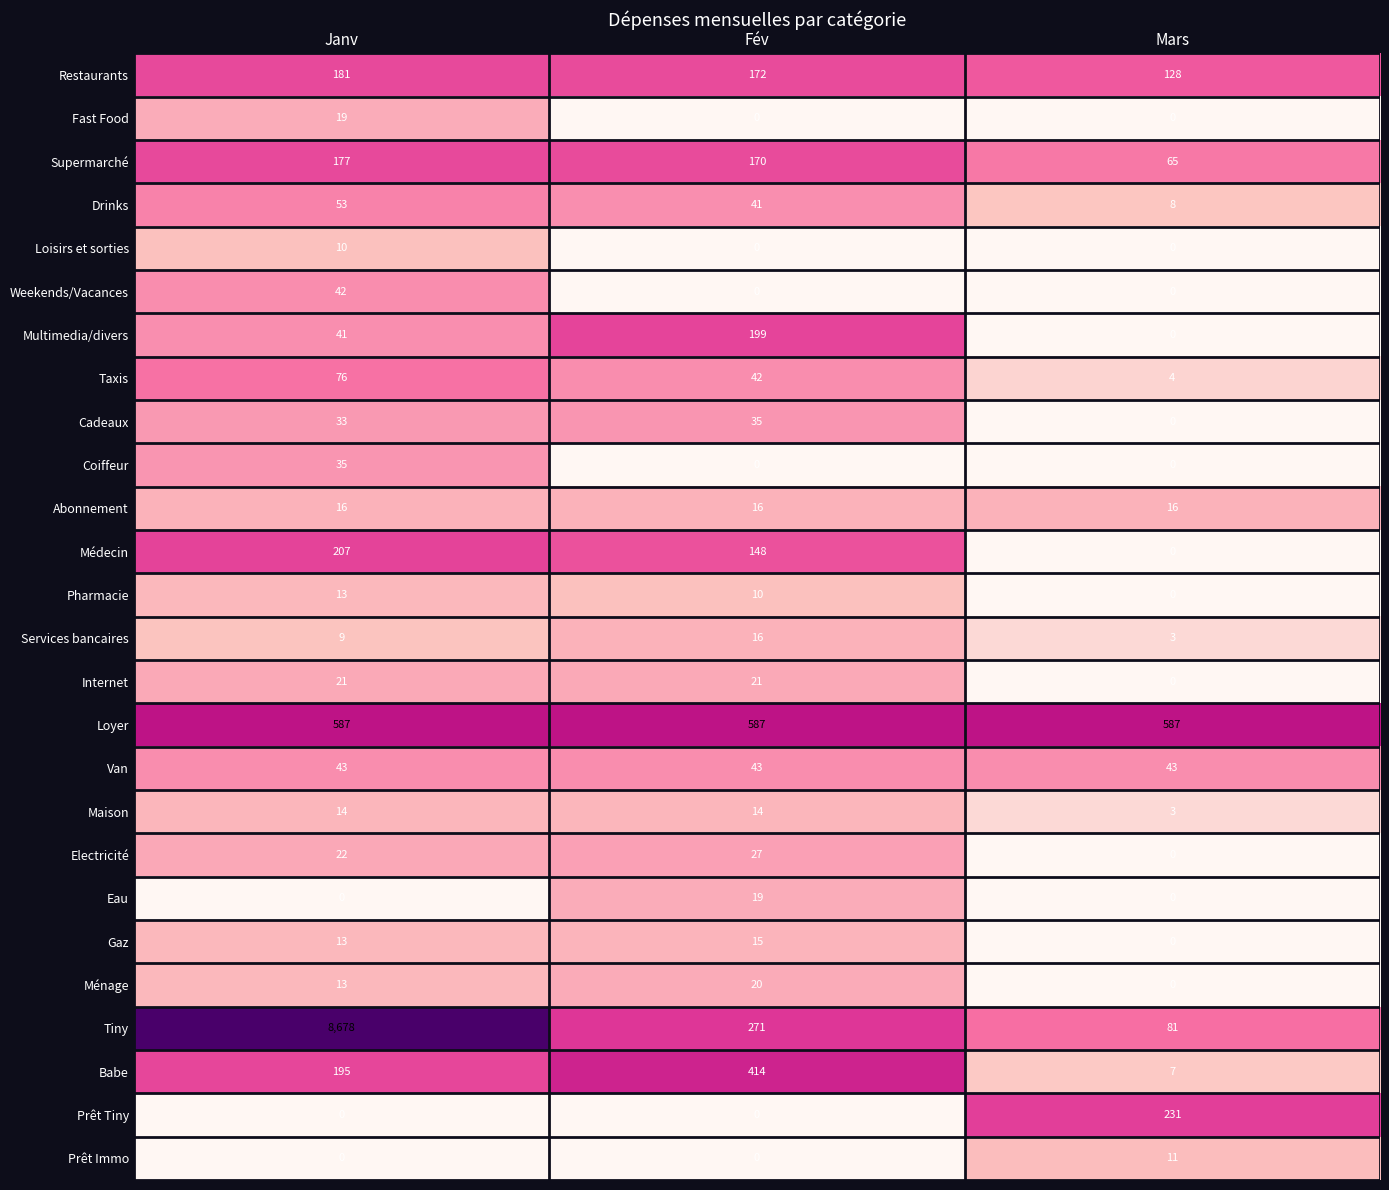

Between Janv and Fév, which series saw the biggest shift?

Tiny